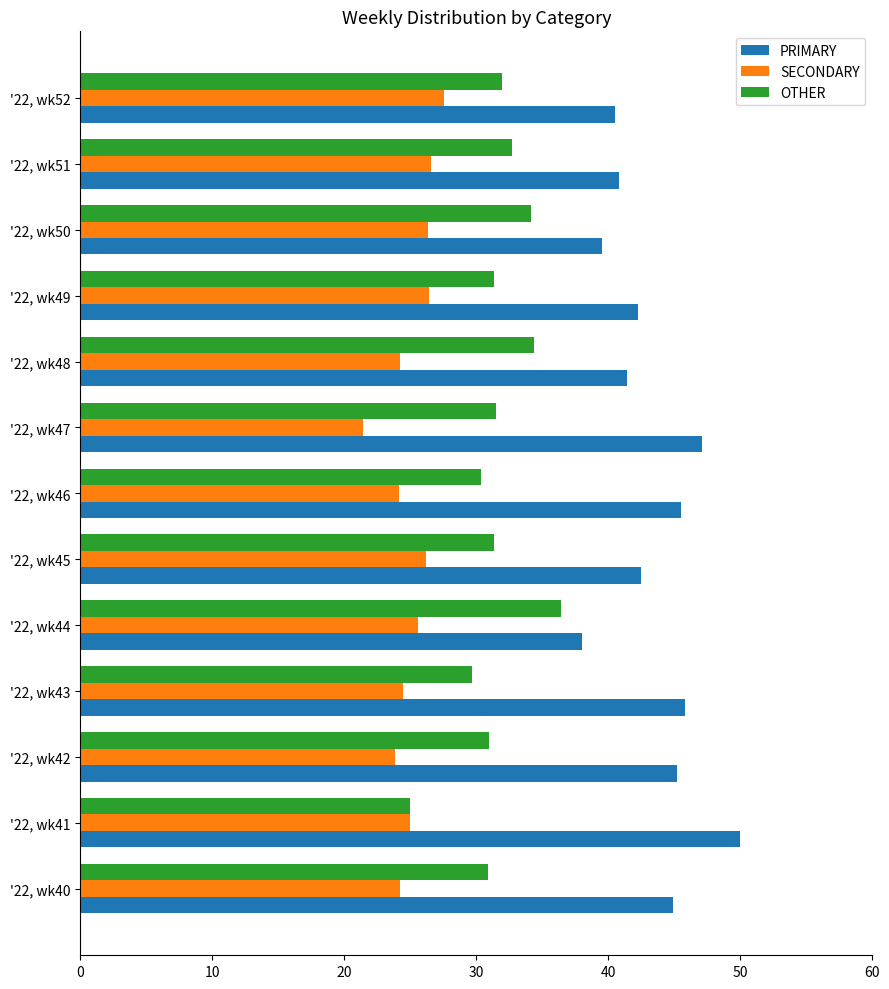

What is the difference between the highest and lowest values at '22, wk47?

25.7